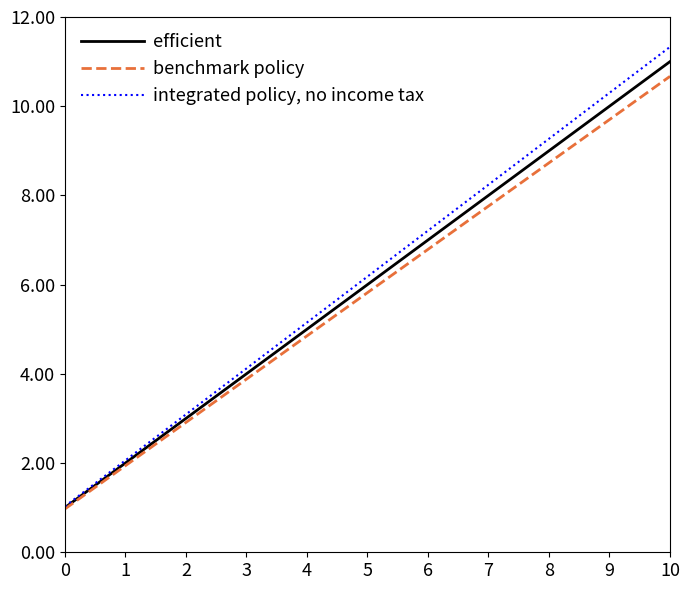

List the series in order of their peak value, highest first.

integrated policy, no income tax, efficient, benchmark policy